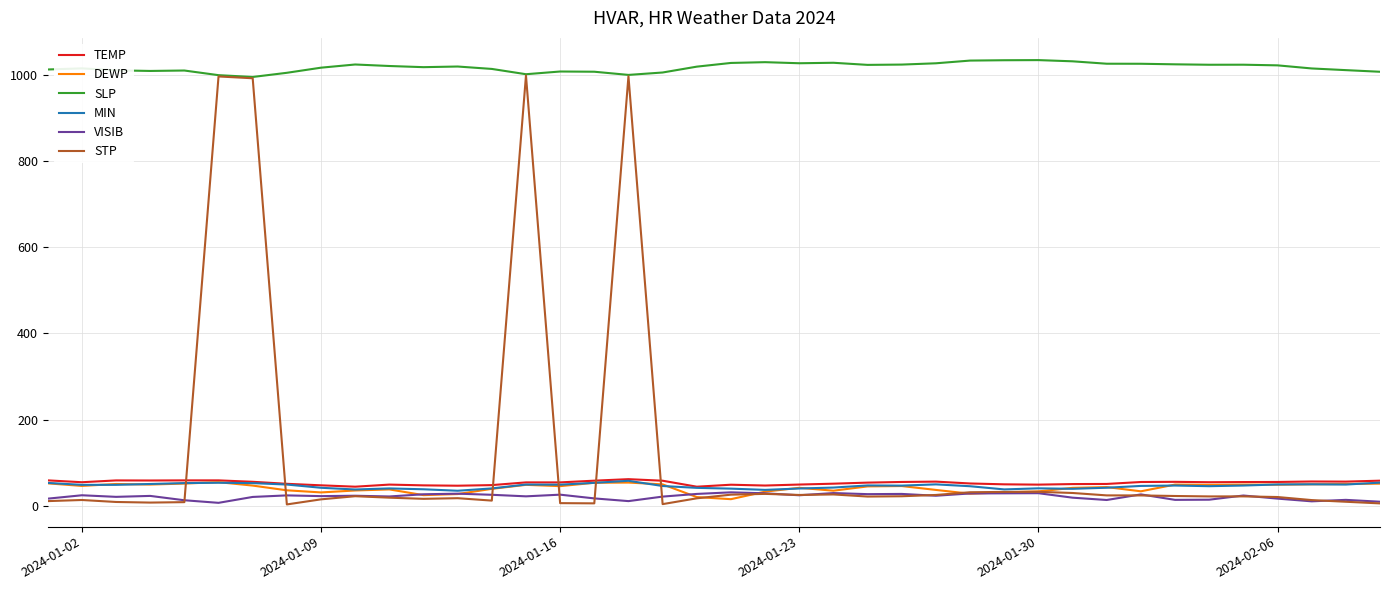

Which series has the widest spread of values?

STP